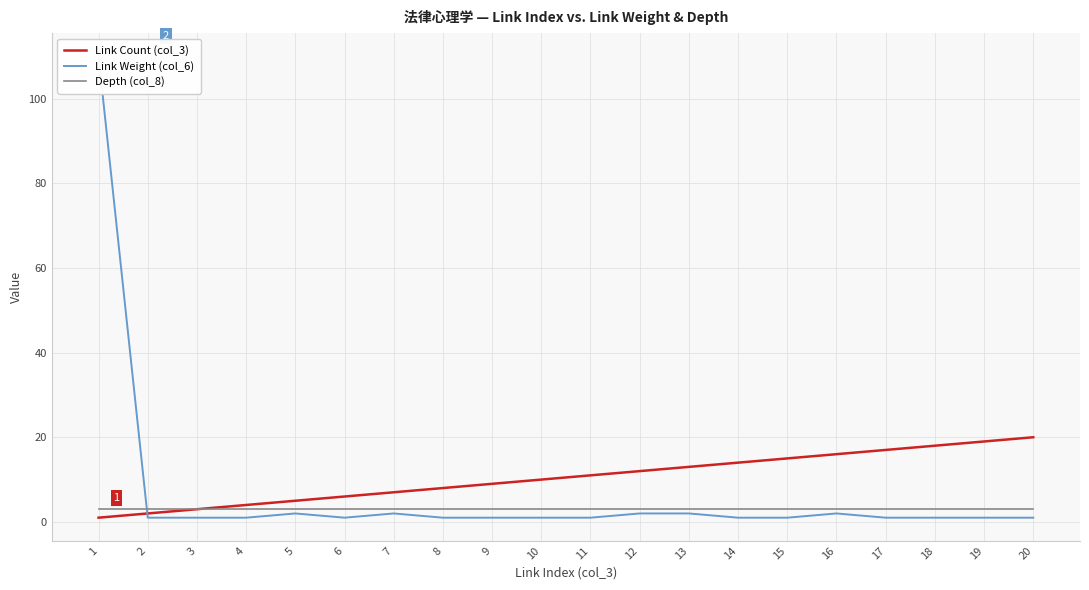

Rank the series by their average value, from lowest to highest.

Depth (col_8), Link Weight (col_6), Link Count (col_3)